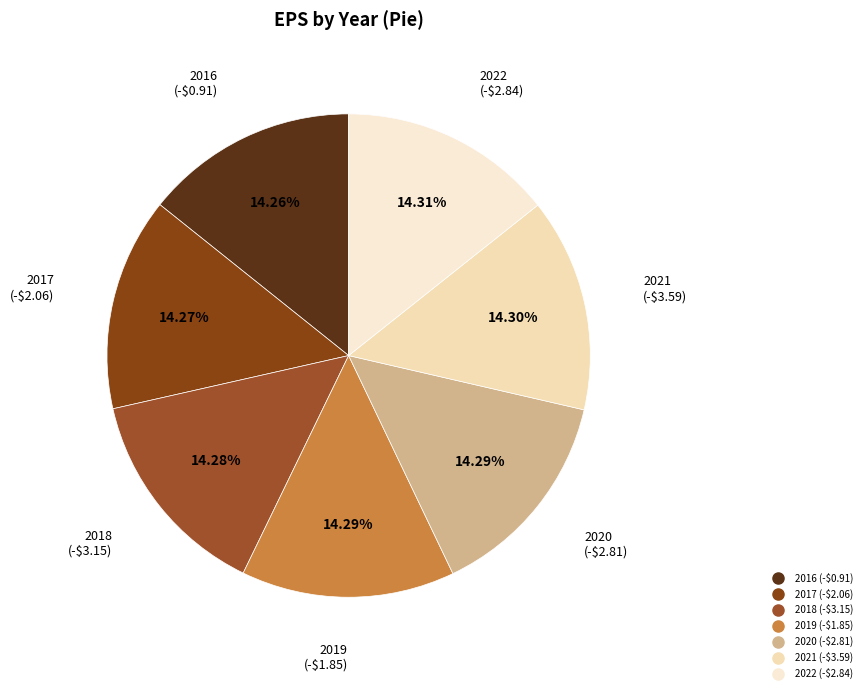

Combined, what portion of the pie is 2021 and 2017?

28.6%